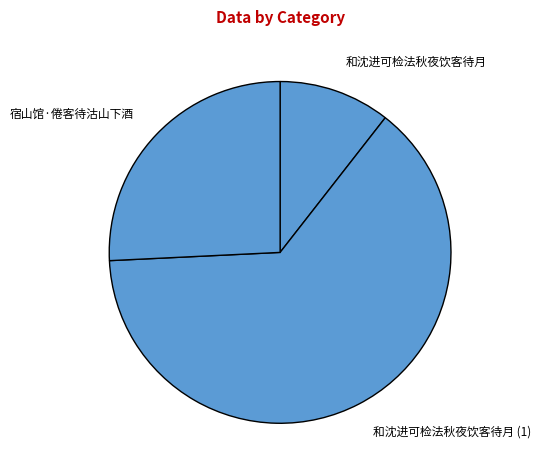

Do 宿山馆·倦客待沽山下酒 and 和沈进可检法秋夜饮客待月 together represent more than half of the pie?

No